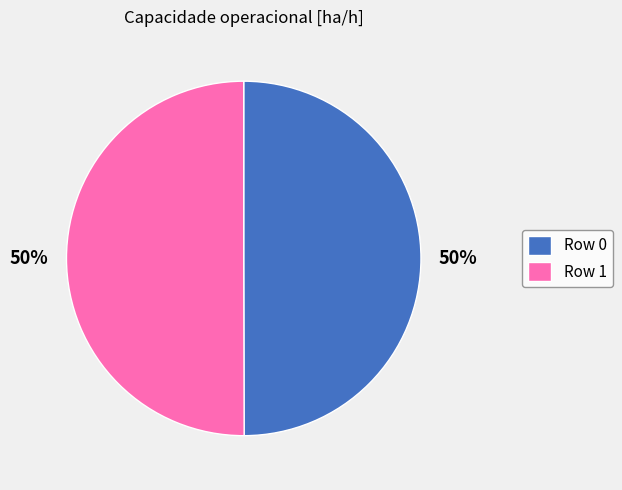

To the nearest percent, what is the combined percentage of Row 0 and Row 1?

100%